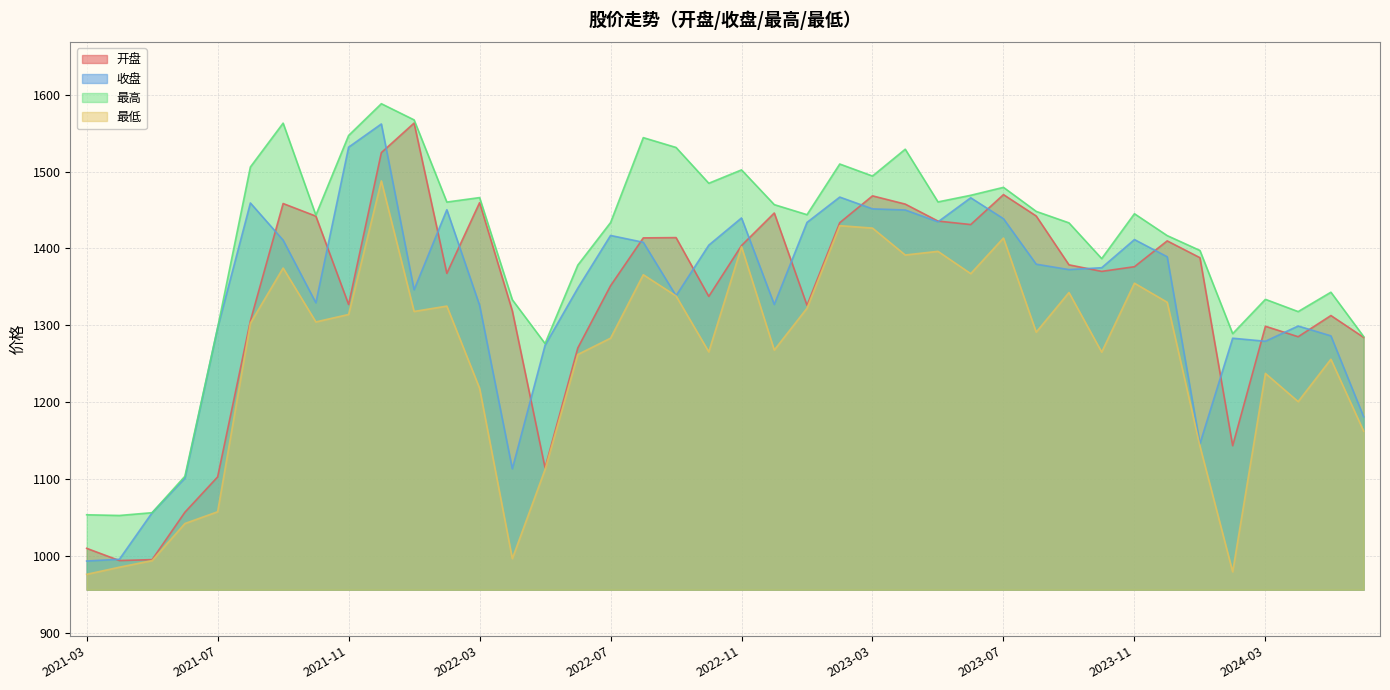

How many lines are shown in the chart?

4